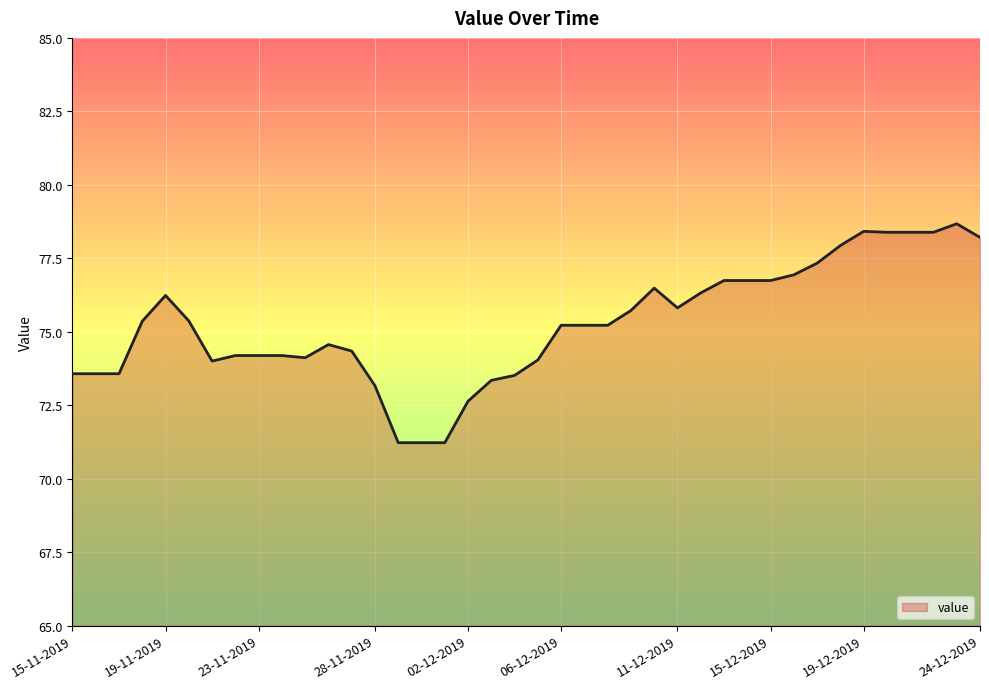

What is the minimum value shown in the chart?

71.2